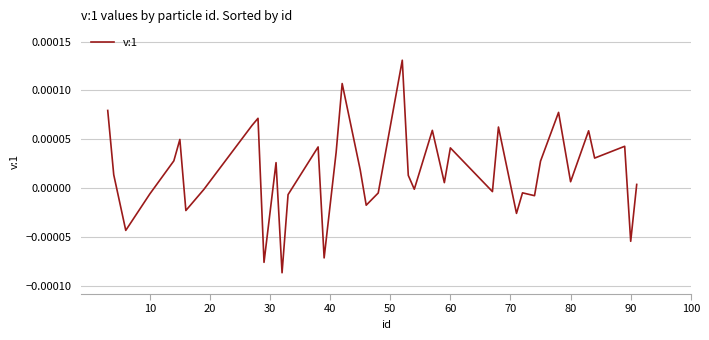

Count the number of data series in this chart.

1